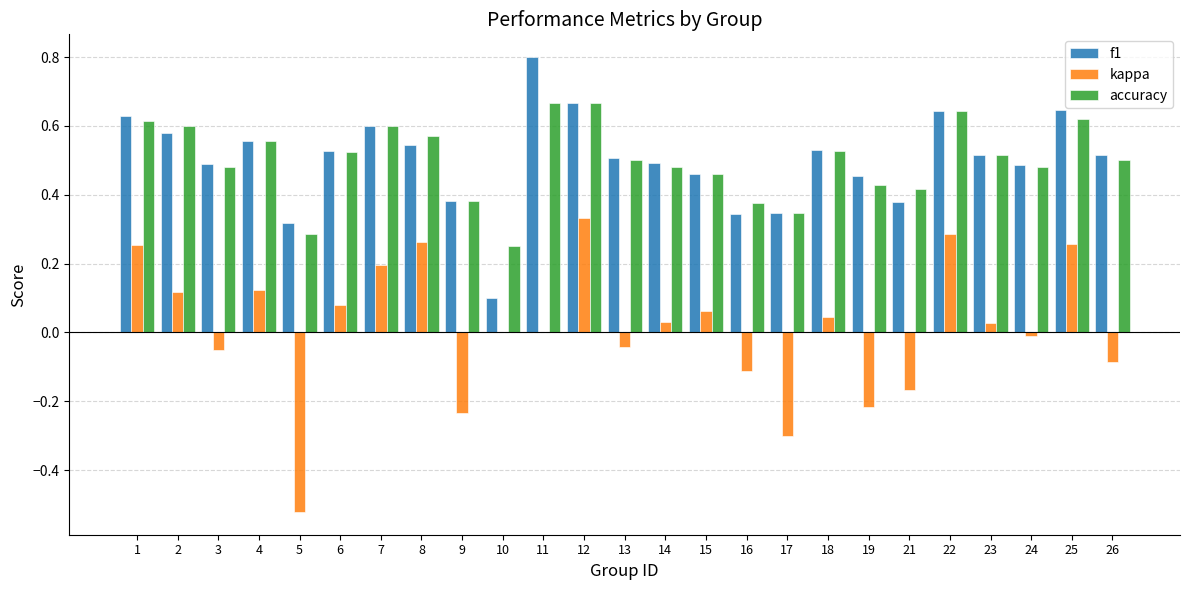

At which category does the chart reach its peak across all series?

11